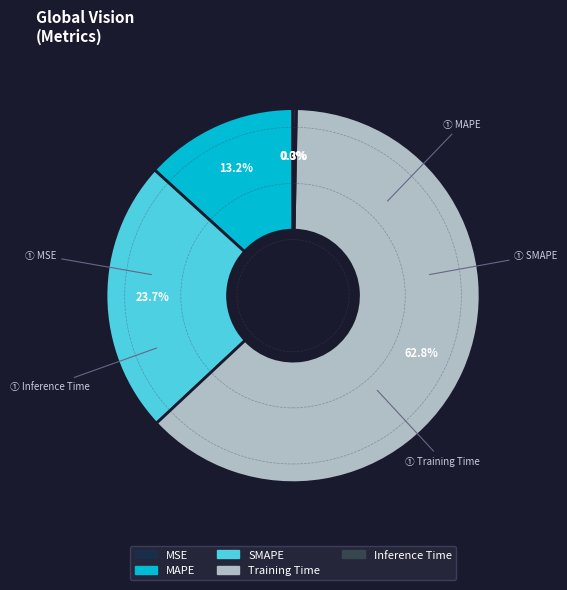

The SMAPE slice represents 16% of the pie. True or false?

False